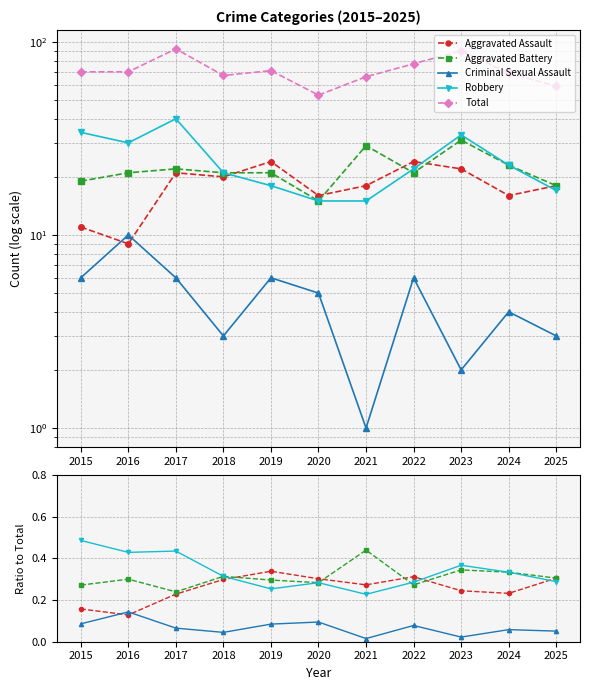

Which series changed the most between 2018 and 2023?

Total